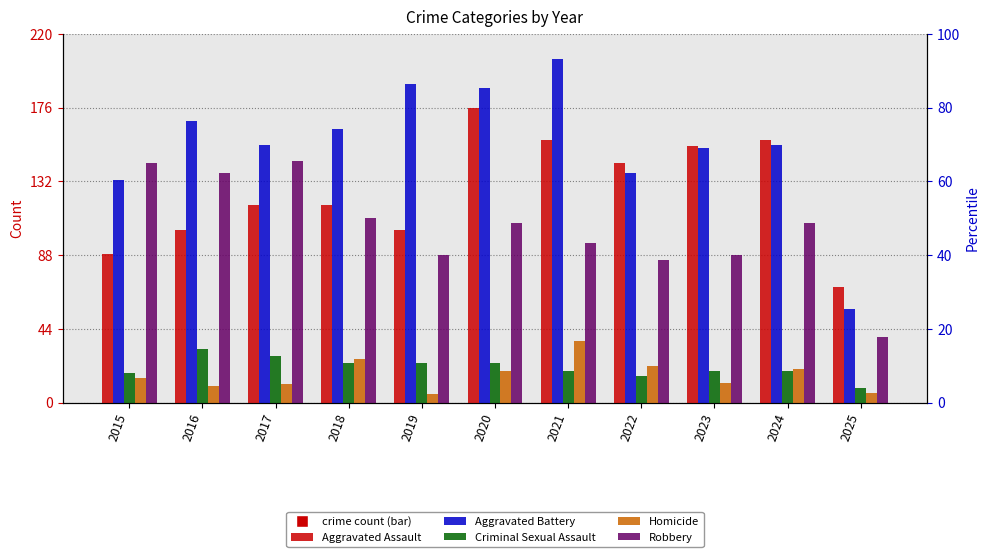

At which label is Criminal Sexual Assault closest to 20?

2021